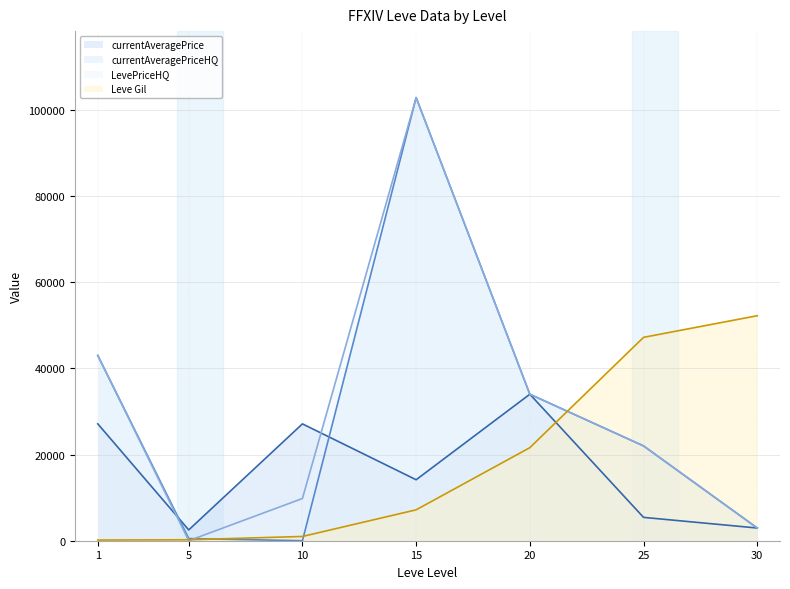

What is the lowest value of the Leve Gil series?

160.0